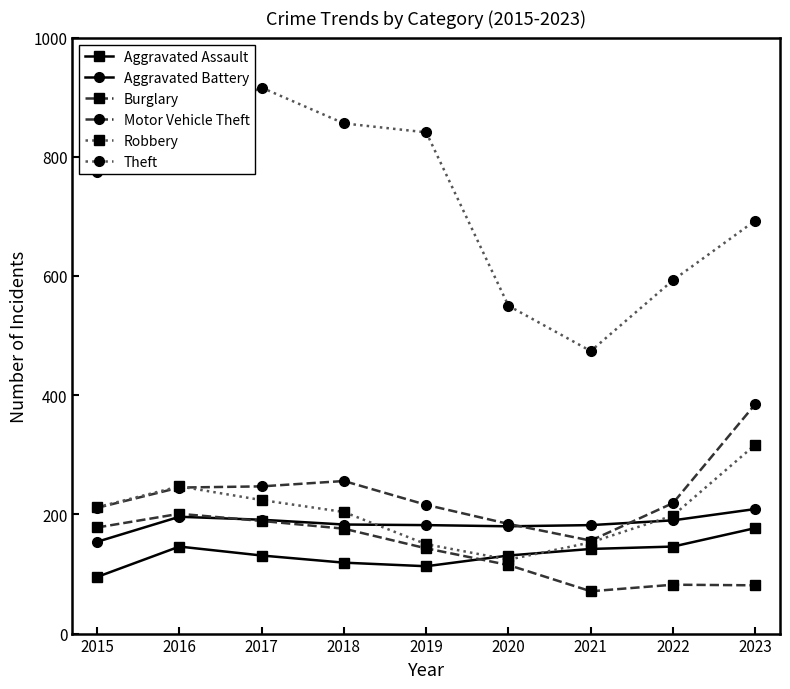

At which category does Robbery reach its first local valley?

2020